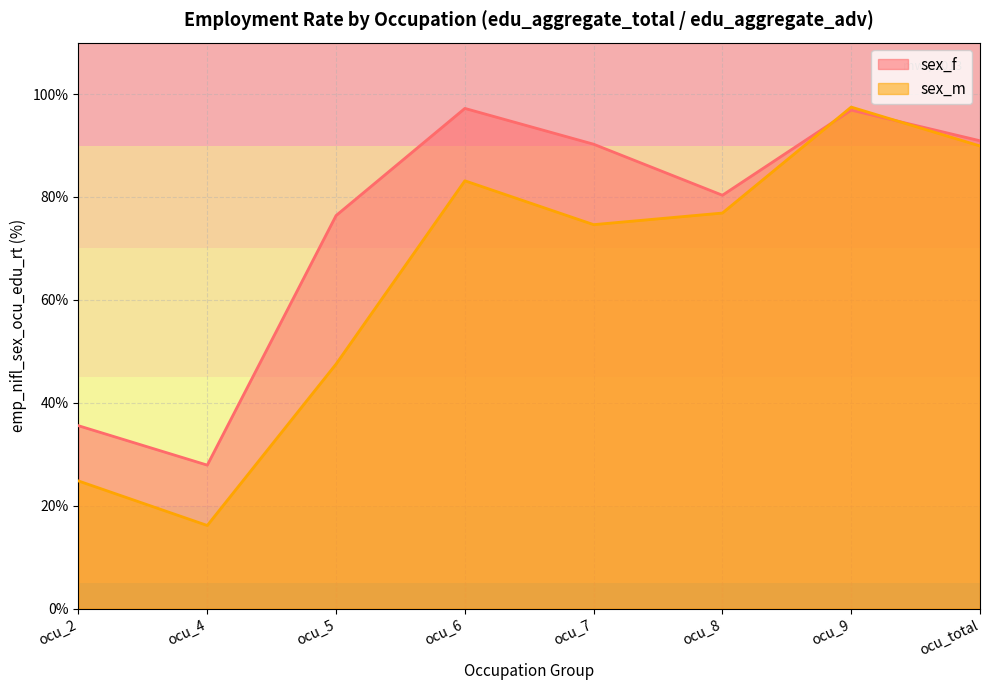

The sex_f series shows 46.1 at ocu_8. True or false?

False